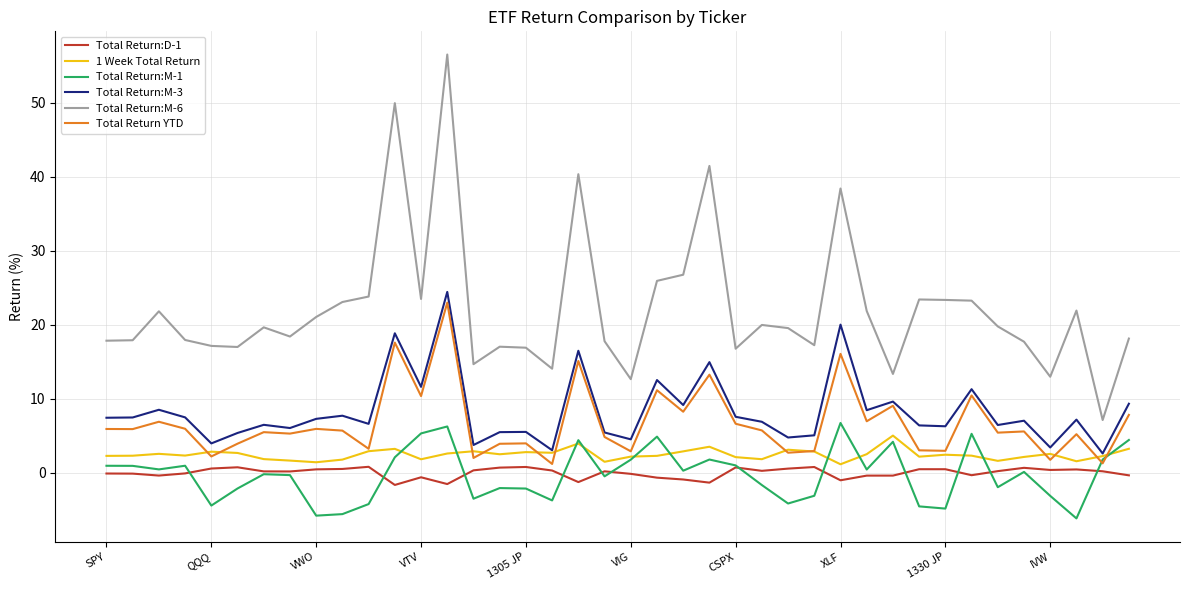

What is the difference between the maximum and minimum values in the Total Return:M-6 series?

49.4